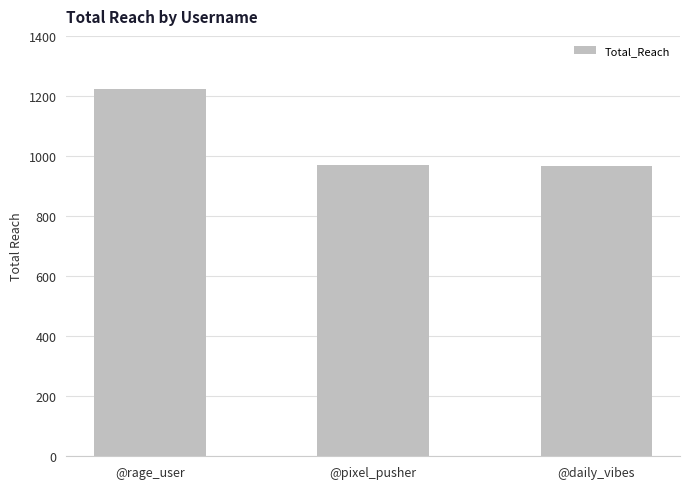

What is the difference between the values at @pixel_pusher and @daily_vibes?

4